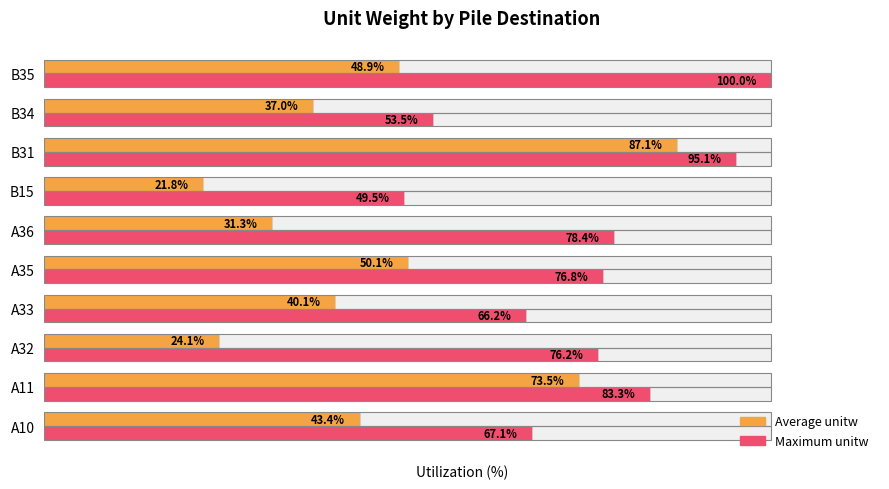

Does the chart contain stacked bars?

No